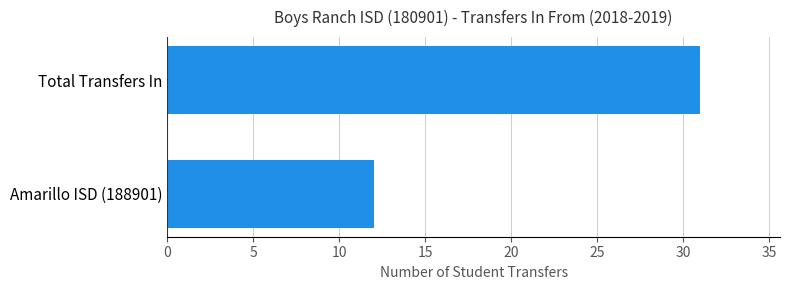

Which has a higher value, Amarillo ISD (188901) or Total Transfers In?

Total Transfers In